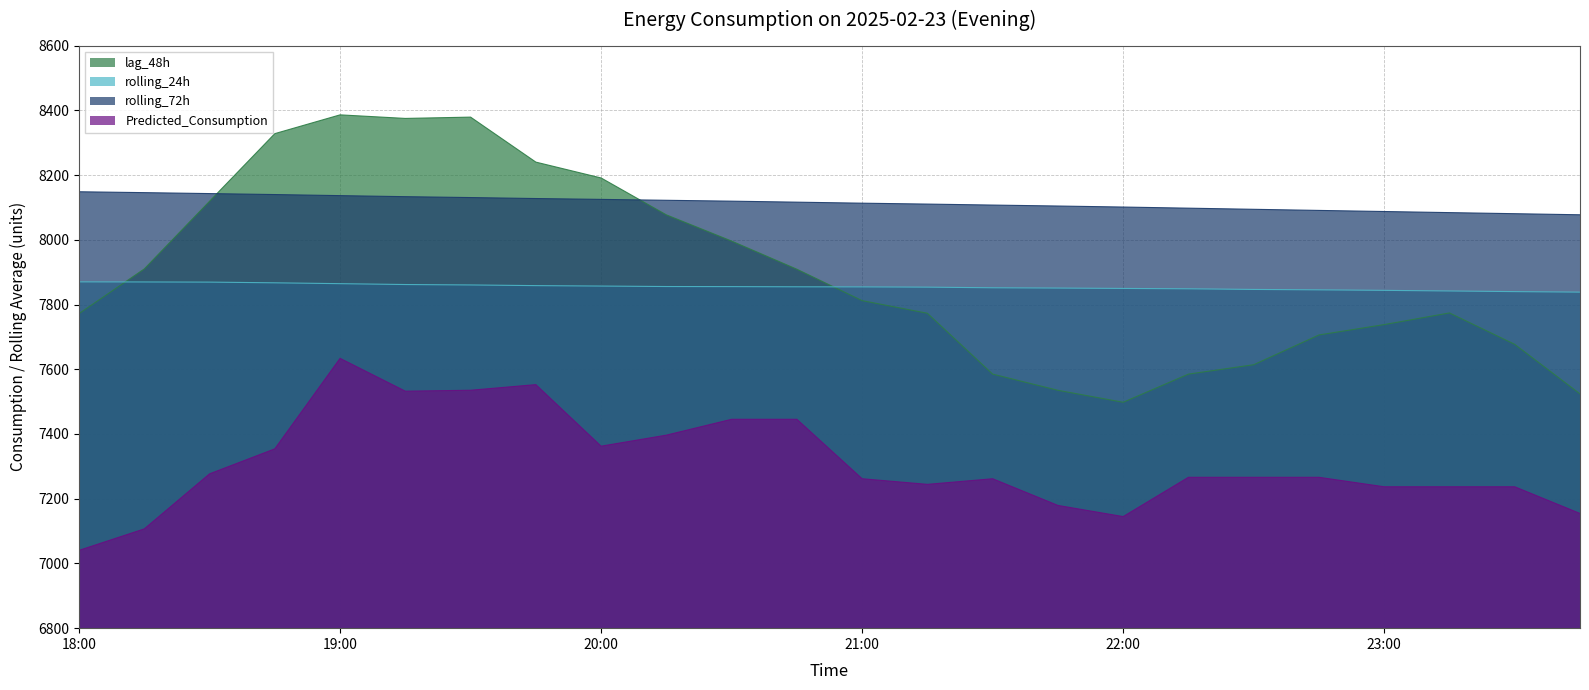

Reading left to right, transcribe all the data shown in this chart.

lag_48h: 18:00=7772.0	18:15=7910.0	18:30=8119.0	18:45=8328.0	19:00=8386.0	19:15=8375.0	19:30=8379.0	19:45=8240.0	20:00=8191.0	20:15=8077.0	20:30=7996.0	20:45=7909.0	21:00=7812.0	21:15=7773.0	21:30=7585.0	21:45=7535.0	22:00=7498.0	22:15=7585.0	22:30=7614.0	22:45=7706.0	23:00=7738.0	23:15=7774.0	23:30=7677.0	23:45=7524.0
rolling_24h: 18:00=7870.0	18:15=7869.7	18:30=7869.2	18:45=7867.1	19:00=7864.4	19:15=7861.8	19:30=7860.5	19:45=7858.4	20:00=7857.1	20:15=7855.6	20:30=7855.3	20:45=7854.8	21:00=7854.5	21:15=7853.7	21:30=7851.8	21:45=7850.8	22:00=7849.7	22:15=7848.6	22:30=7846.6	22:45=7845.3	23:00=7843.8	23:15=7841.8	23:30=7839.9	23:45=7838.3
rolling_72h: 18:00=8148.4	18:15=8145.7	18:30=8142.8	18:45=8139.8	19:00=8136.4	19:15=8133.2	19:30=8130.5	19:45=8127.5	20:00=8124.8	20:15=8122.0	20:30=8119.3	20:45=8116.3	21:00=8113.1	21:15=8110.3	21:30=8107.3	21:45=8104.3	22:00=8101.2	22:15=8097.7	22:30=8094.2	22:45=8090.7	23:00=8087.4	23:15=8084.0	23:30=8080.6	23:45=8077.3
Predicted_Consumption: 18:00=7040.4	18:15=7106.7	18:30=7276.8	18:45=7354.0	19:00=7633.6	19:15=7532.2	19:30=7535.1	19:45=7552.5	20:00=7362.3	20:15=7396.4	20:30=7445.4	20:45=7445.4	21:00=7261.7	21:15=7244.3	21:30=7261.7	21:45=7179.2	22:00=7144.7	22:15=7266.1	22:30=7266.1	22:45=7266.1	23:00=7236.8	23:15=7236.8	23:30=7236.8	23:45=7154.4